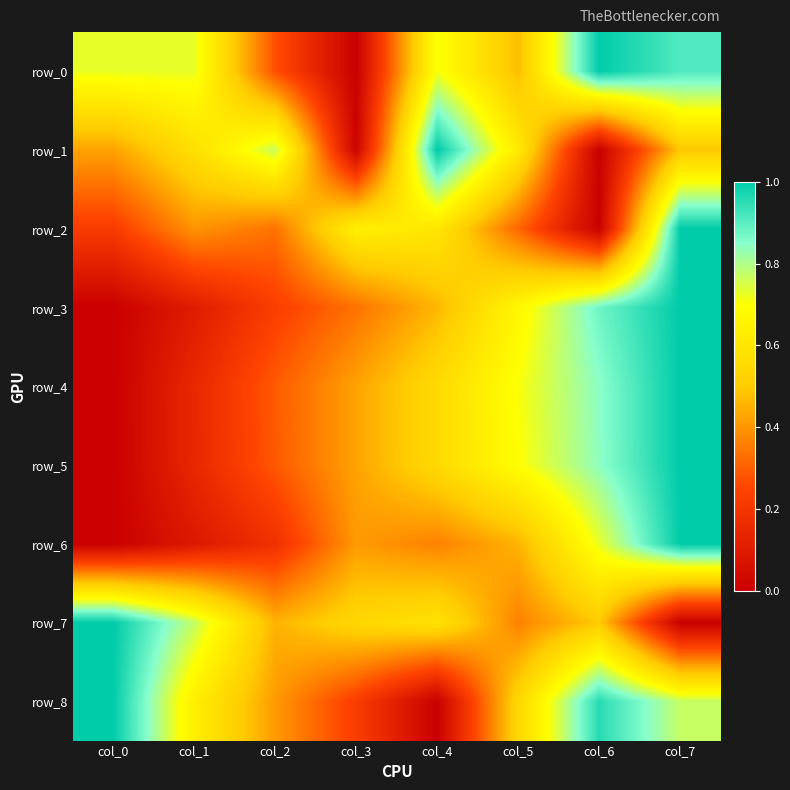

How many data points does each series have?

8